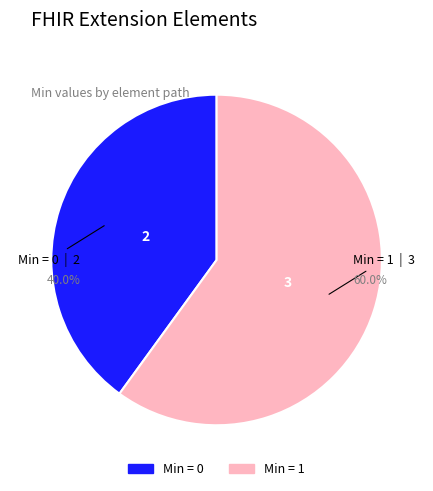

How many slices are in this pie chart?

2